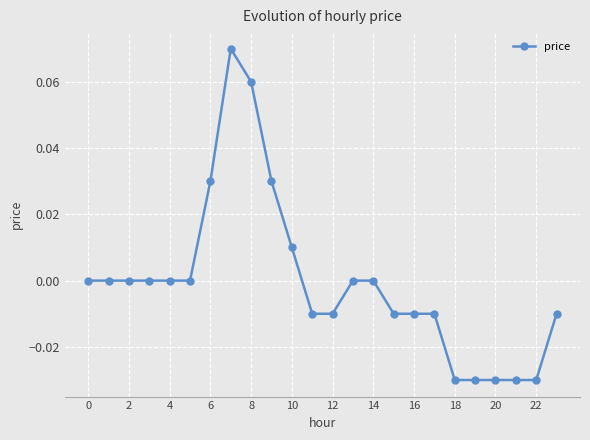

The chart shows a value of 0.0 at 2. True or false?

True